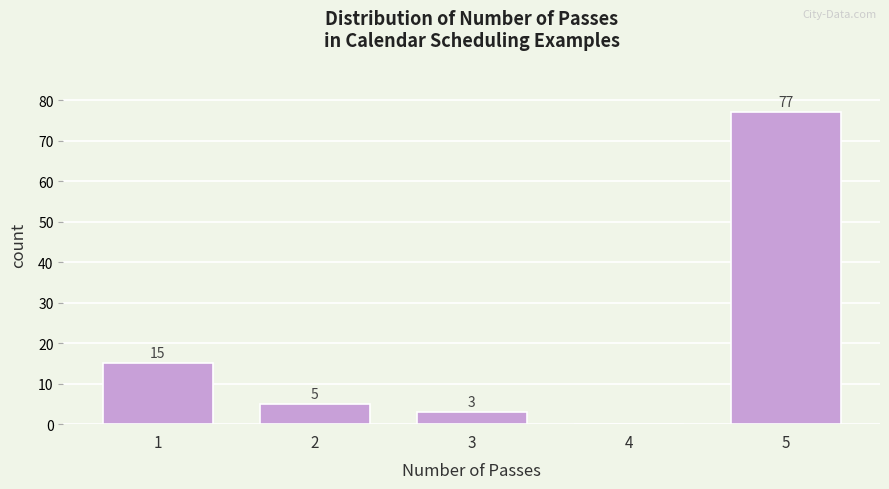

Which range on the x-axis has the tallest bar?

4.5 to 5.5